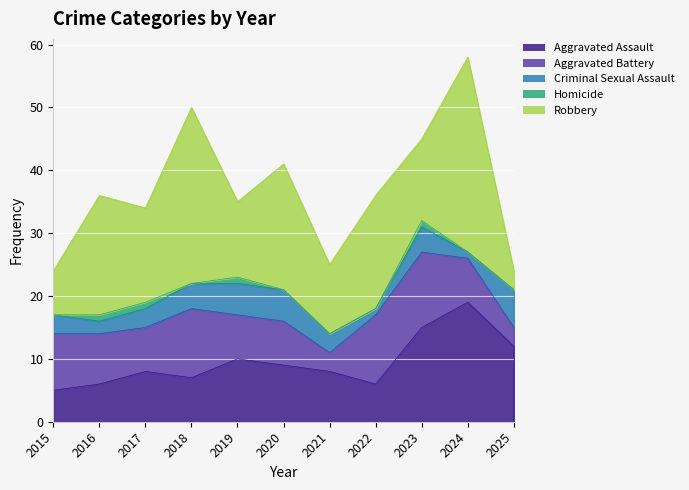

Between 2018 and 2024, which is larger?

2024